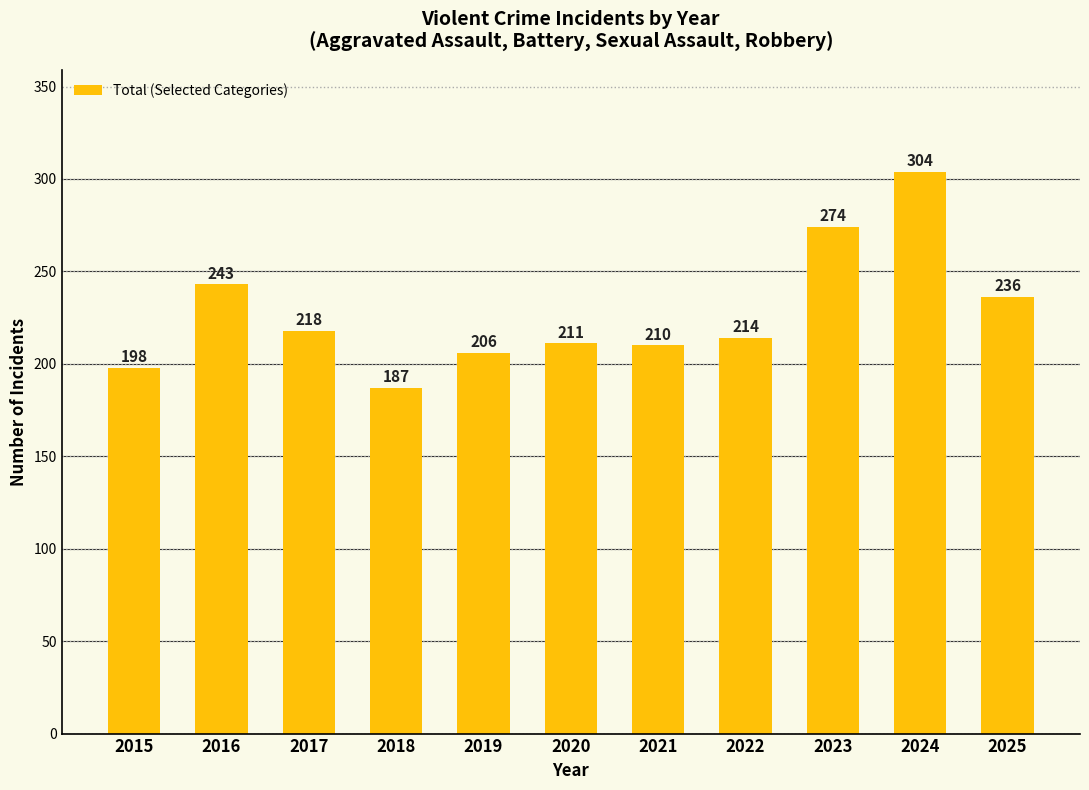

Rank the categories by value from lowest to highest.

2018, 2015, 2019, 2021, 2020, 2022, 2017, 2025, 2016, 2023, 2024